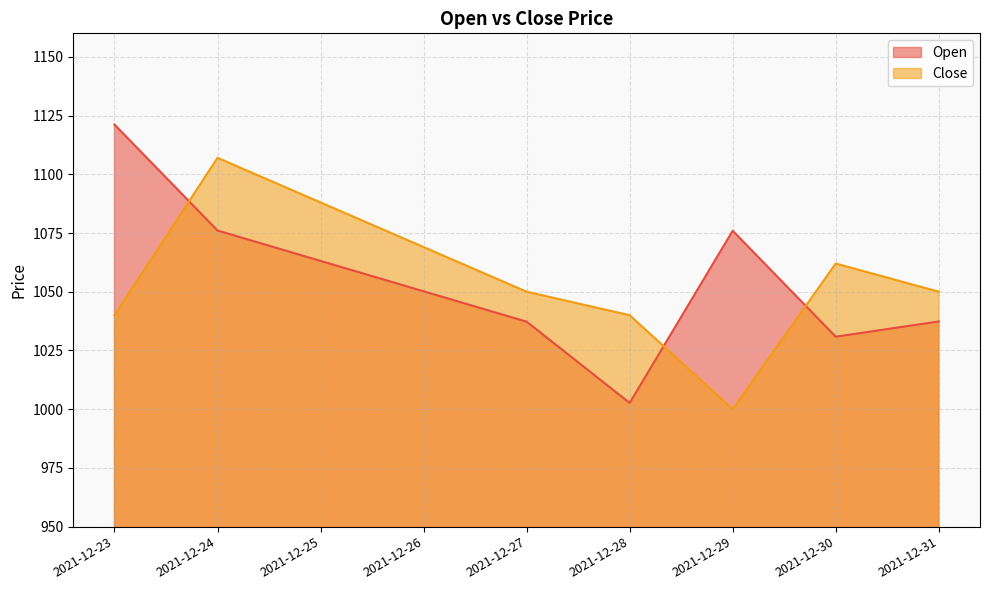

Is it true that Open equals 1629.2 at 2021-12-29?

False